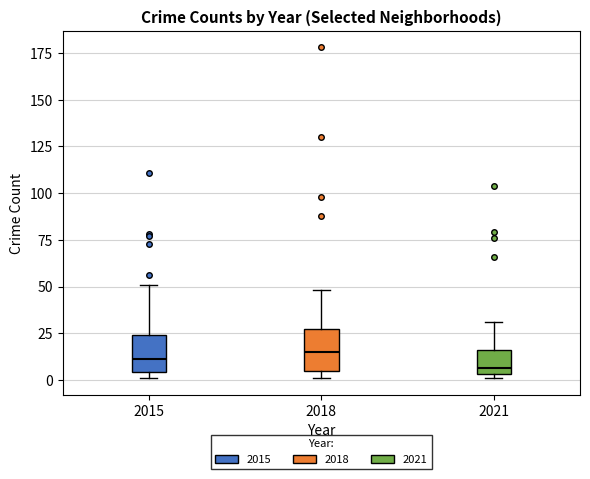

Reading left to right, read every box against the y-axis: the position of its median line, the range the box covers, and the ends of its whiskers. The values are not printed on the chart, so give them approximately, as read against the axis.

2015: median 10, box 5 to 25, whiskers 0 to 50
2018: median 15, box 5 to 30, whiskers 0 to 50
2021: median 5 (just above the box's lower edge), box 5 to 15, whiskers 0 to 30